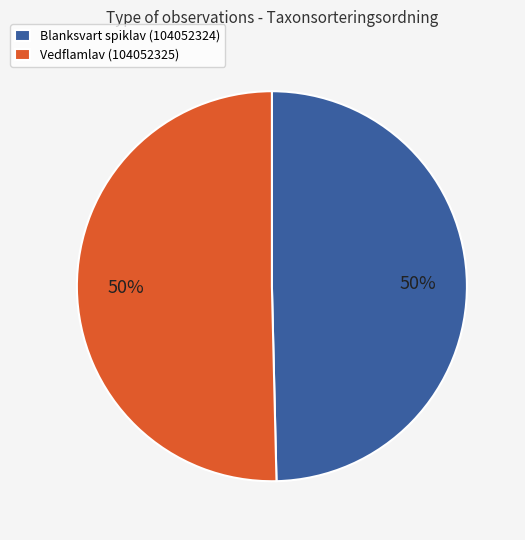

The Vedflamlav (104052325) slice represents 50% of the pie. True or false?

True